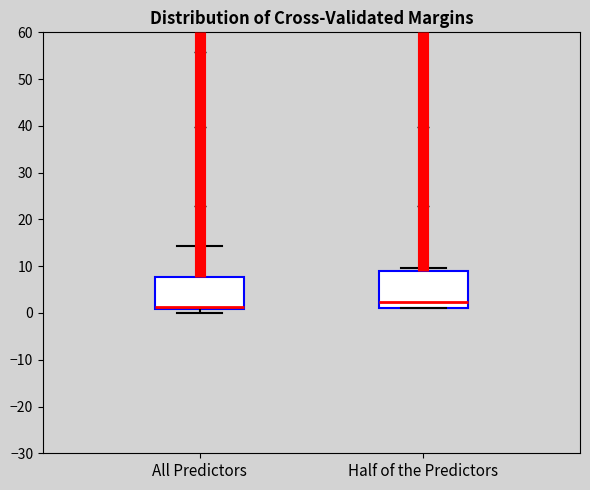

Reading left to right, read every box against the y-axis: the position of its median line, the range the box covers, and the ends of its whiskers. The values are not printed on the chart, so give them approximately, as read against the axis.

All Predictors: median 1 (just above the box's lower edge), box 1 to 8, whiskers 0 to 14
Half of the Predictors: median 2, box 1 to 9, whiskers 1 to 10